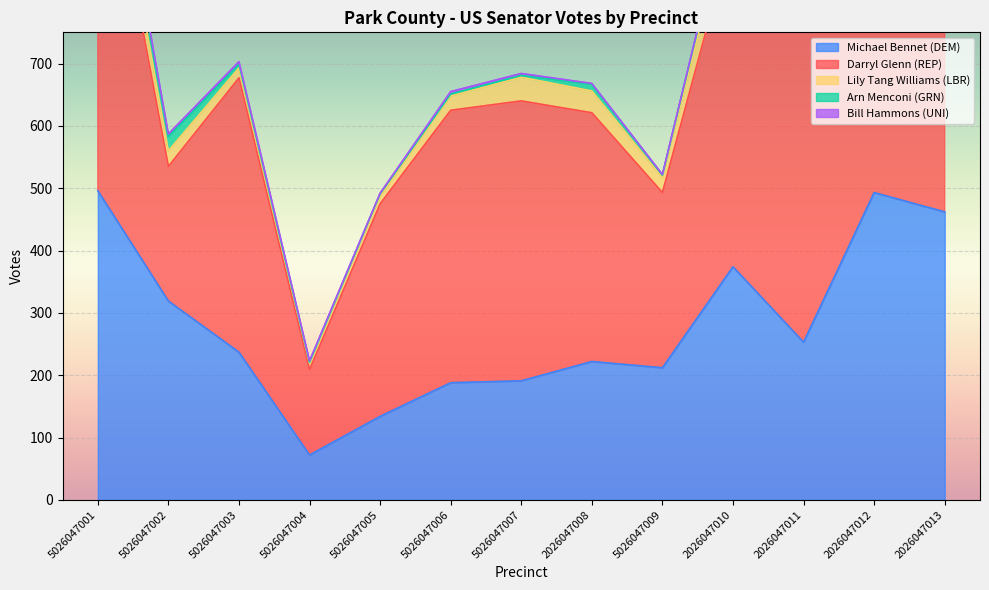

Which series has the largest total across all categories?

Darryl Glenn (REP)